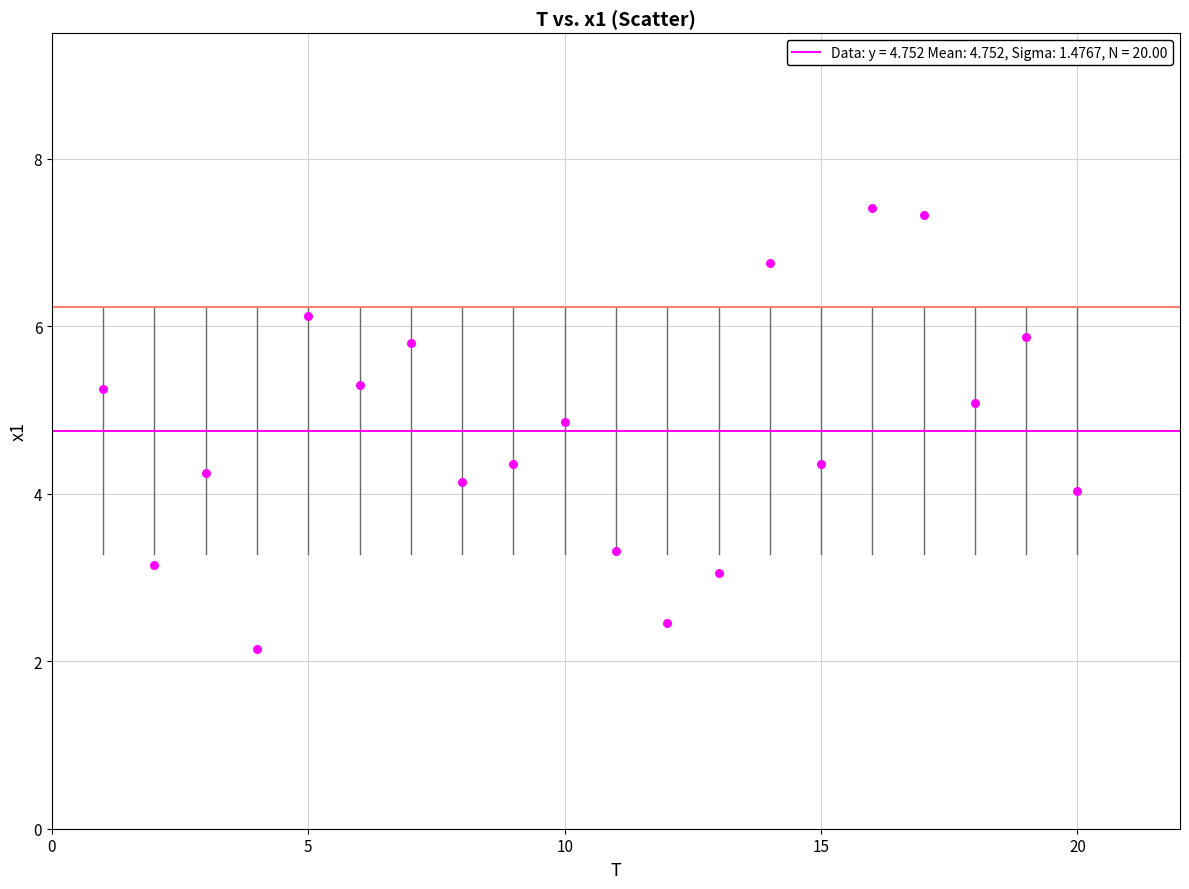

What is the range of Y values (max minus min)?

5.3